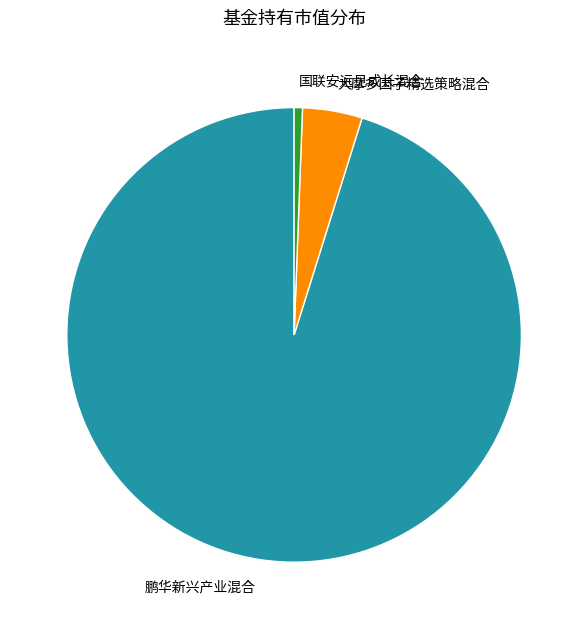

Which has a higher value, 国联安远见成长混合 or 大摩多因子精选策略混合?

大摩多因子精选策略混合